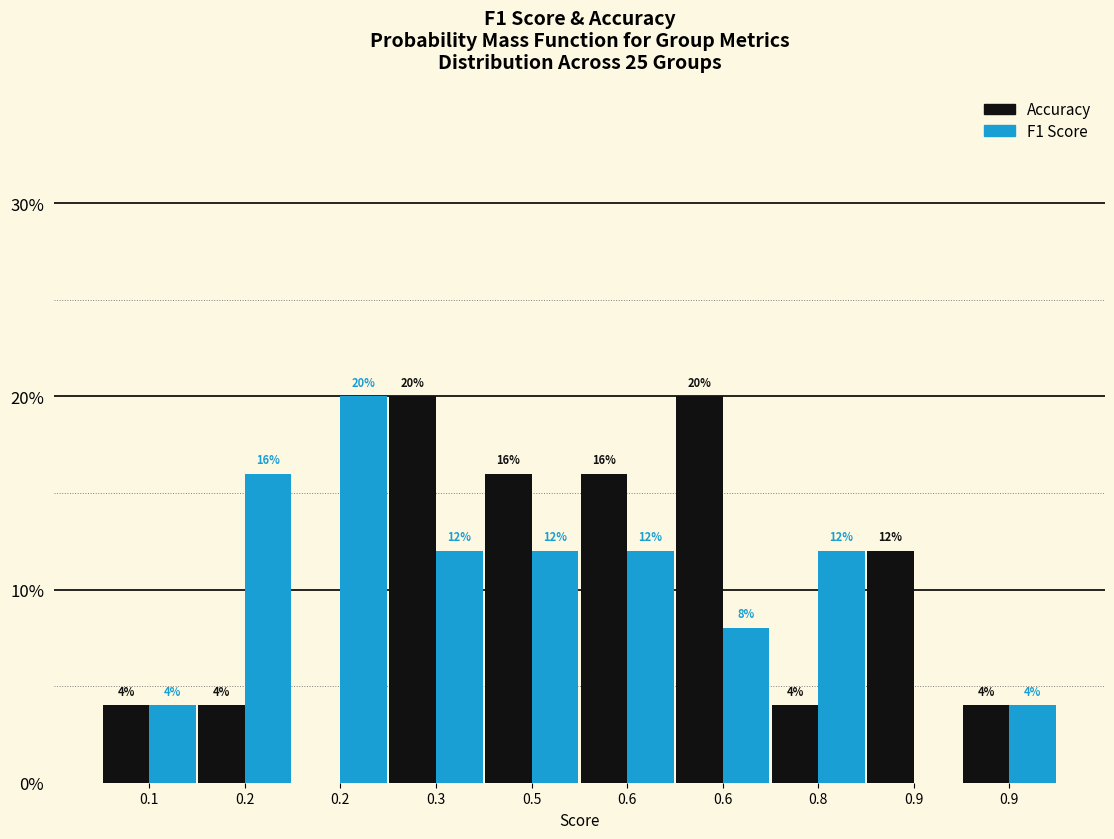

Are the bars horizontal?

No